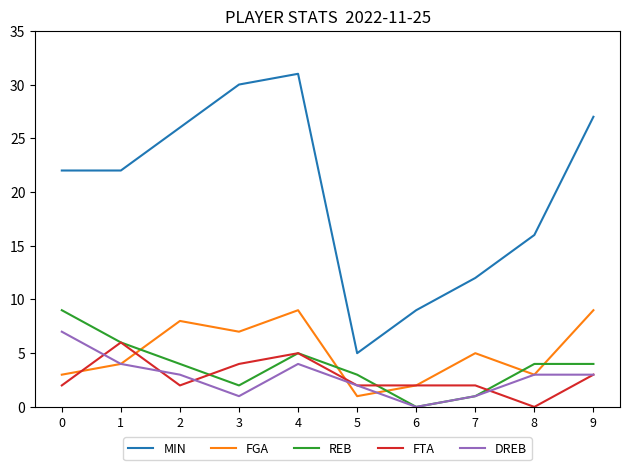

Which series has the largest total across all categories?

MIN